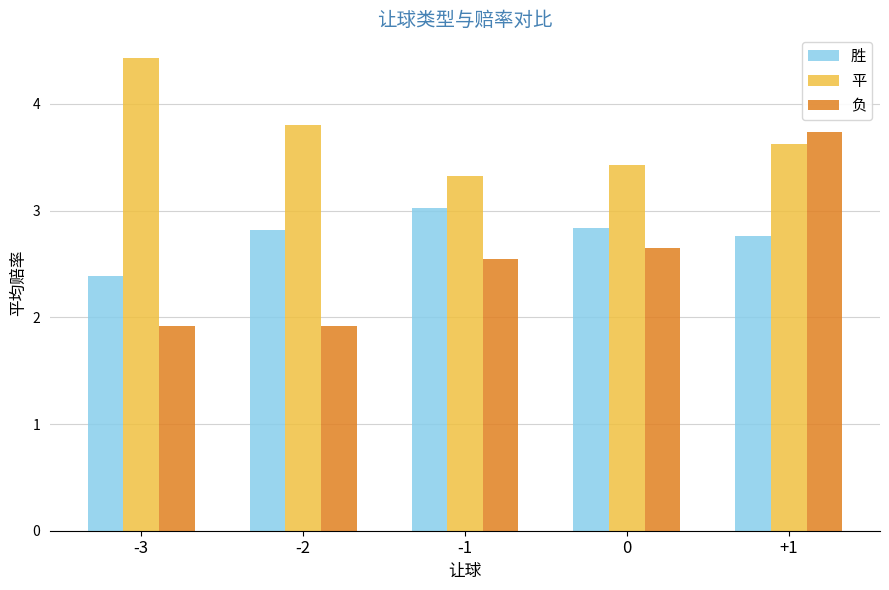

Is the value of 负 at -3 greater than the value of 平 at +1?

No